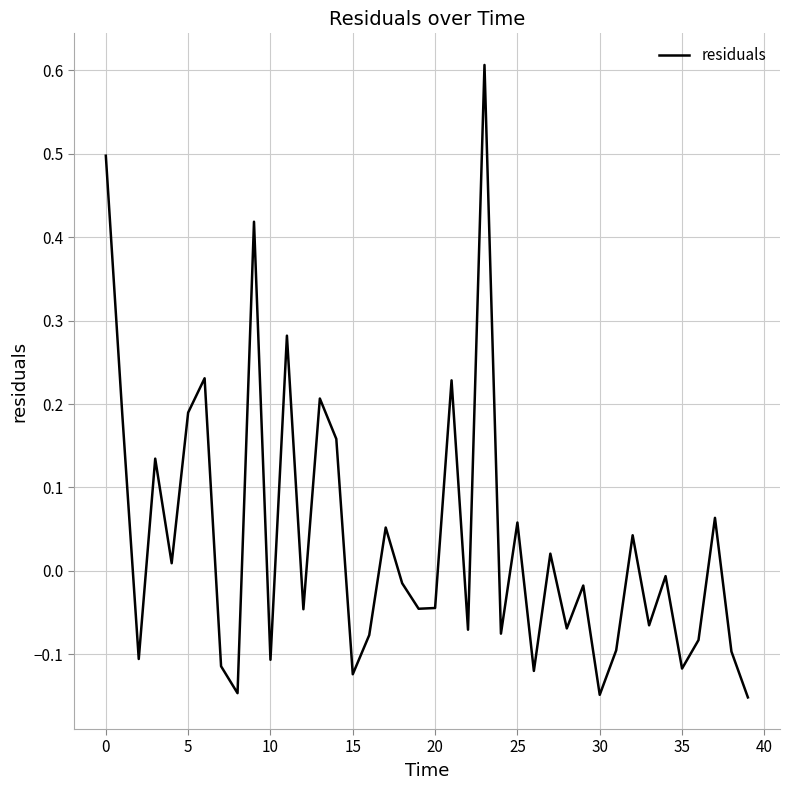

What is the greatest value displayed?

0.6